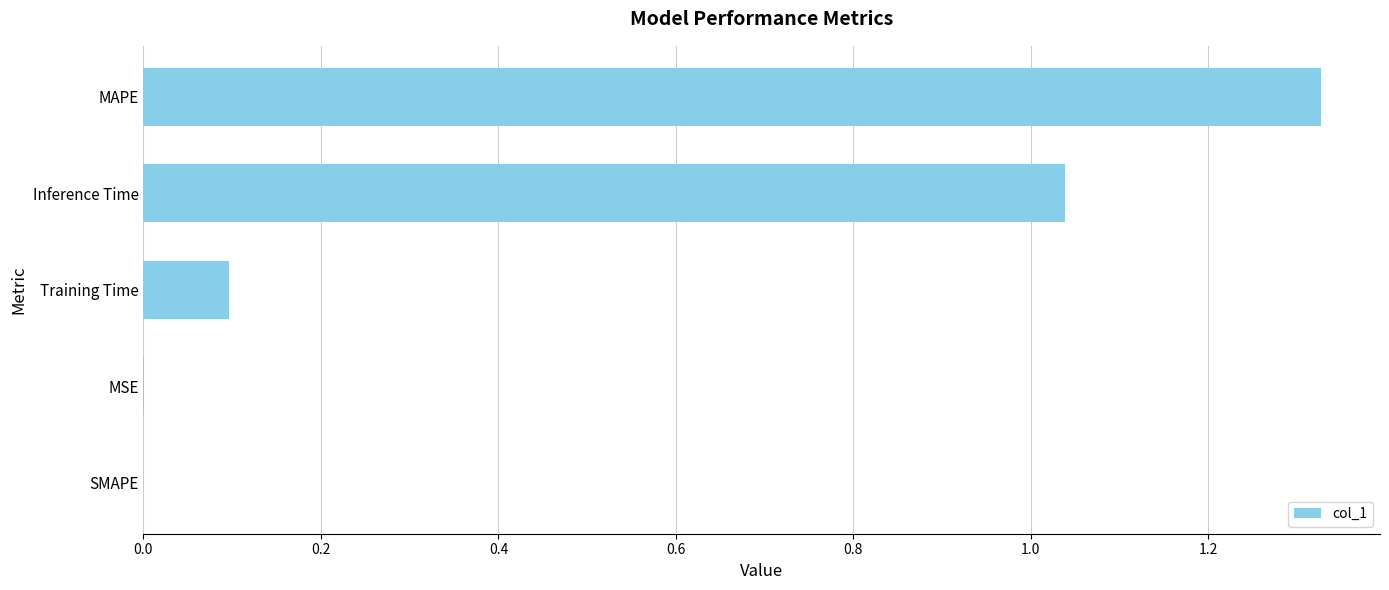

What is the sum of all values?

2.5